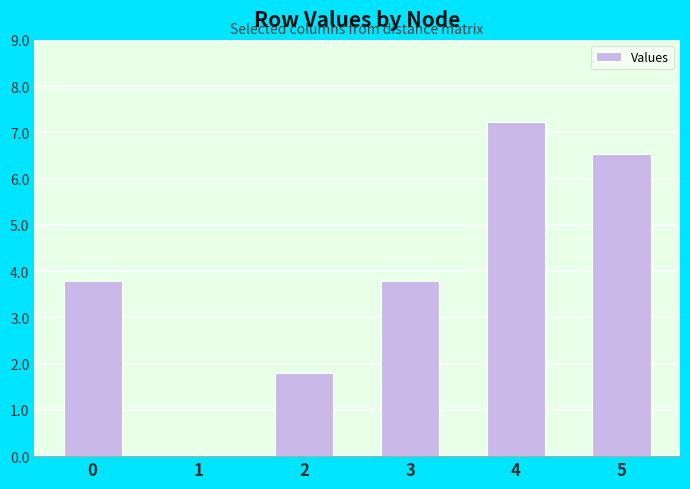

What is the greatest value displayed?

7.2